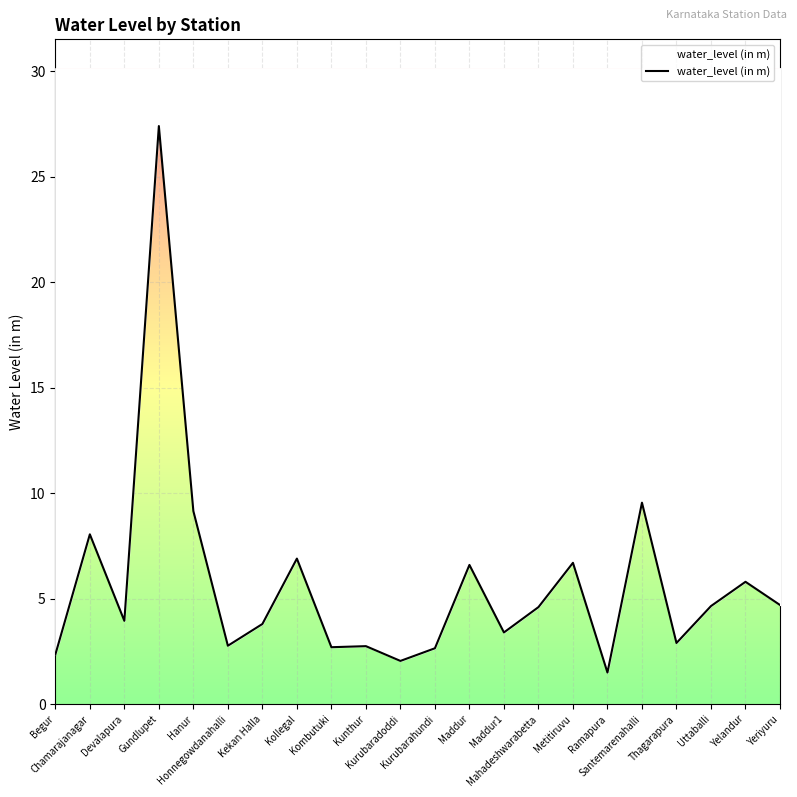

Reading left to right, transcribe all the data shown in this chart.

Begur=2.4	Chamarajanagar=8.1	Devalapura=4.0	Gundlupet=27.4	Hanur=9.2	Honnegowdanahalli=2.8	Kekan Halla=3.8	Kollegal=6.9	Kombutuki=2.7	Kunthur=2.8	Kurubaradoddi=2.0	Kurubarahundi=2.6	Maddur=6.6	Maddur1=3.4	Mahadeshwarabetta=4.6	Metitiruvu=6.7	Ramapura=1.5	Santemarenahalli=9.6	Thagarapura=2.9	Uttaballi=4.7	Yelandur=5.8	Yeriyuru=4.7